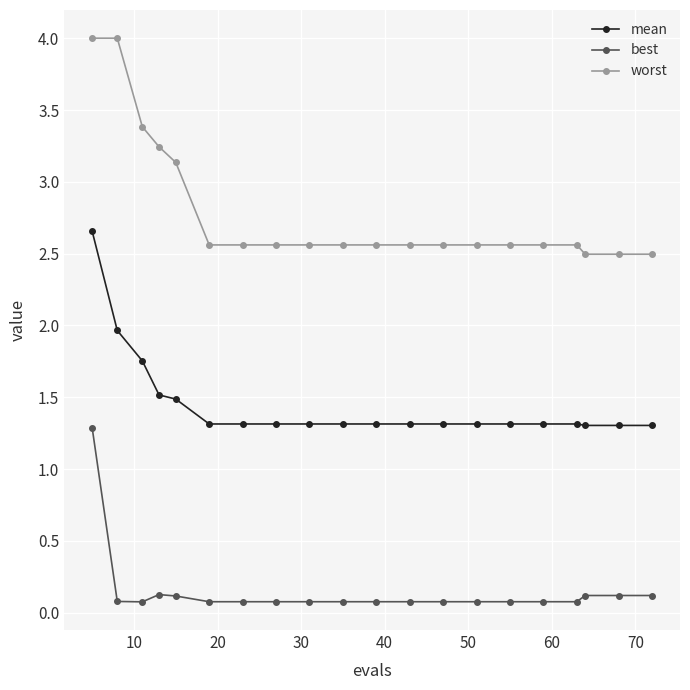

What is the greatest value displayed?

4.0